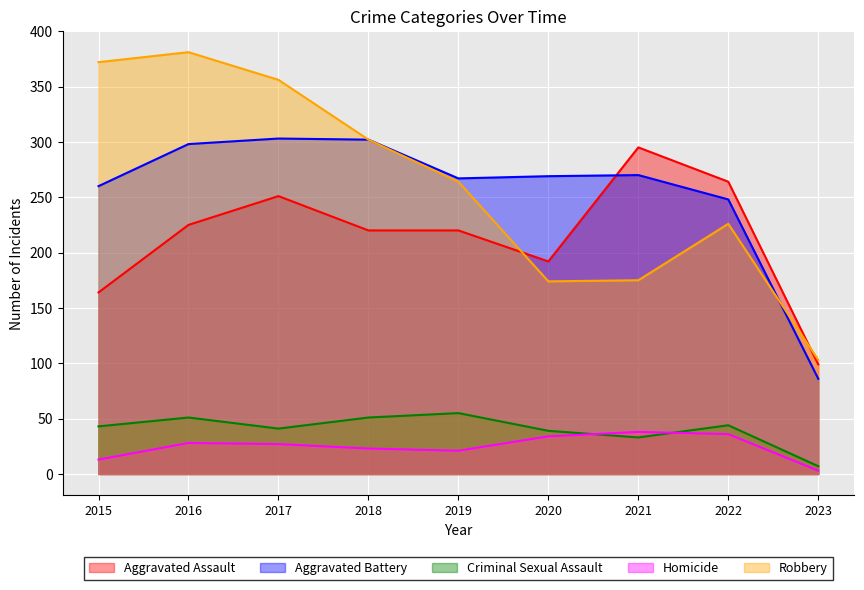

At which category does Aggravated Assault reach its first local valley?

2020